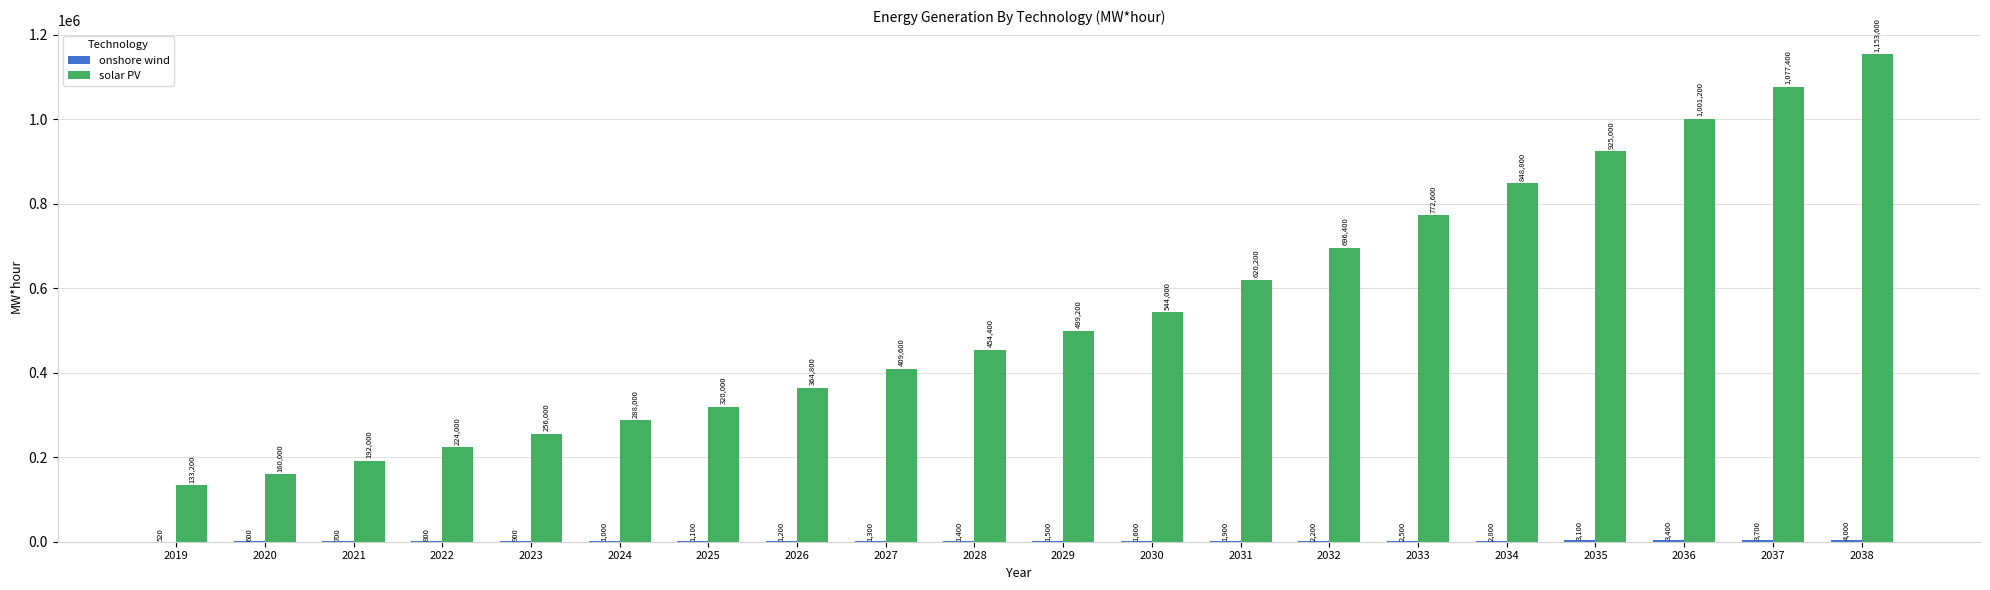

Which series changed the most between 2023 and 2036?

solar PV